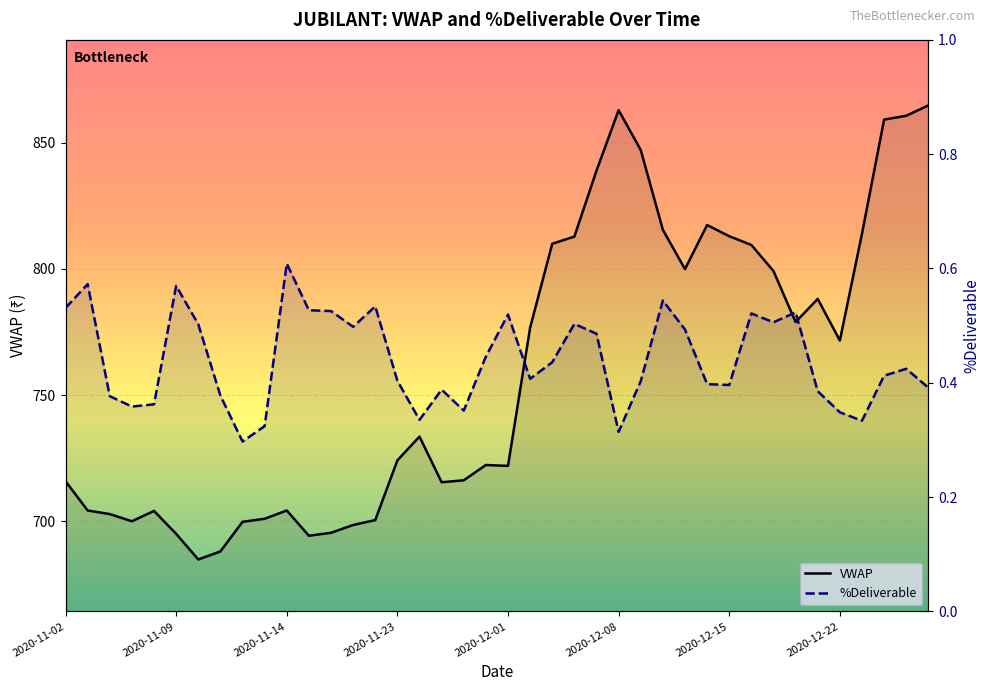

What is the label of the 2nd point from the right?

2020-12-28